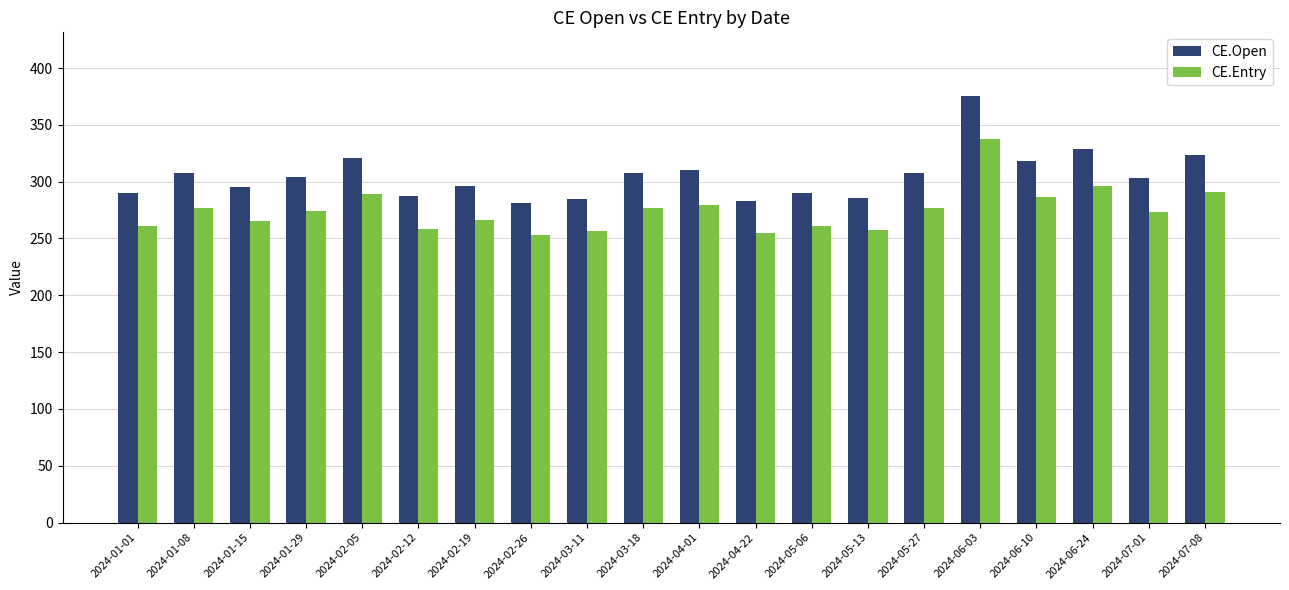

What is the highest value of the CE.Entry series?

337.6